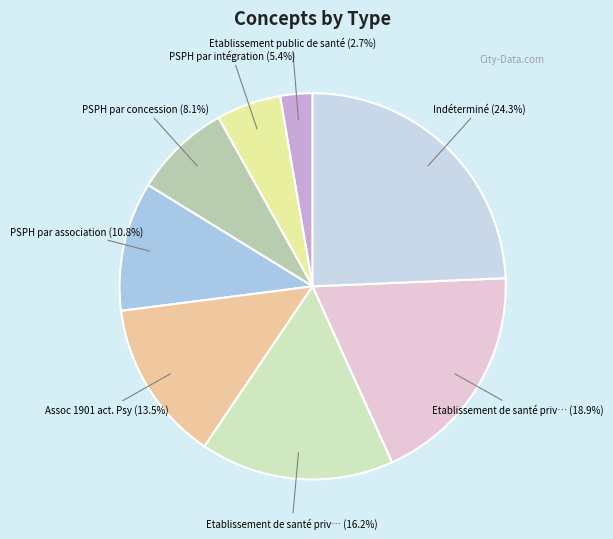

Which category has the biggest portion of the pie?

Indéterminé